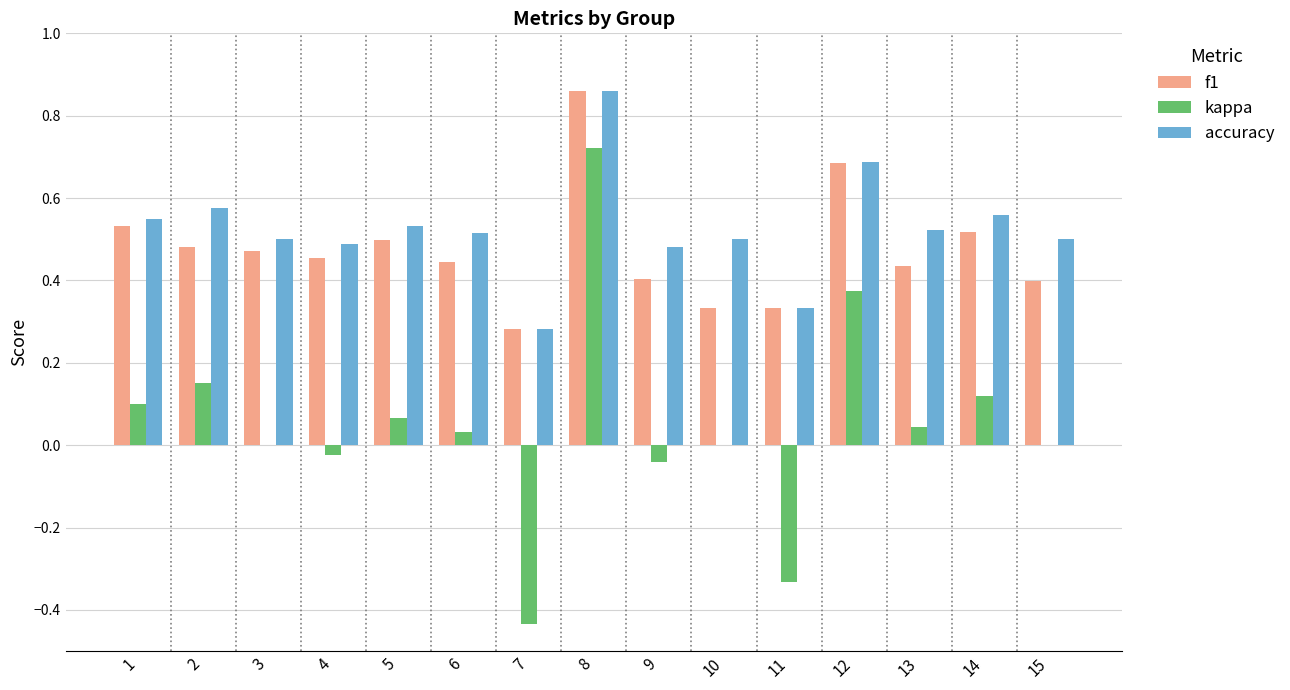

At which category does the chart reach its peak across all series?

8